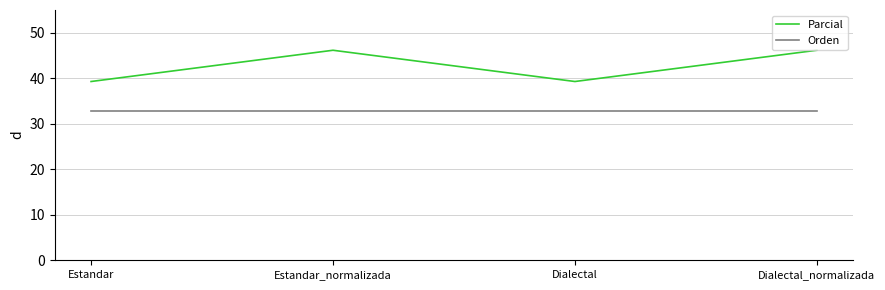

How many lines are shown in the chart?

2